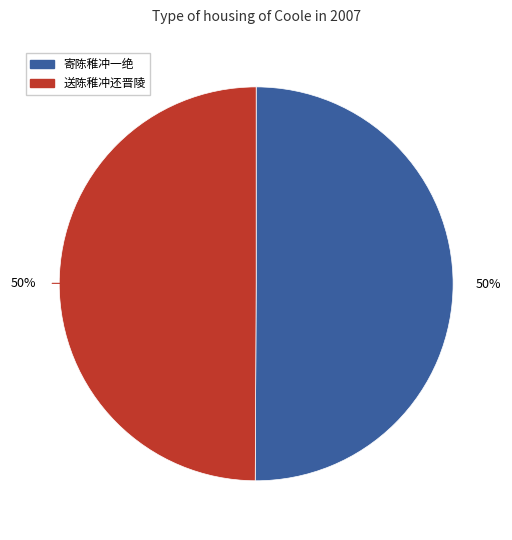

Is the sum of 寄陈稚冲一绝 and 送陈稚冲还晋陵 greater than half?

Yes